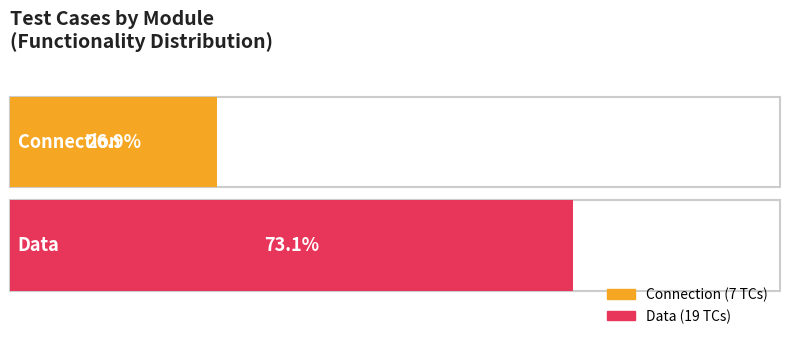

Is it true that the value at Connection is 2?

False